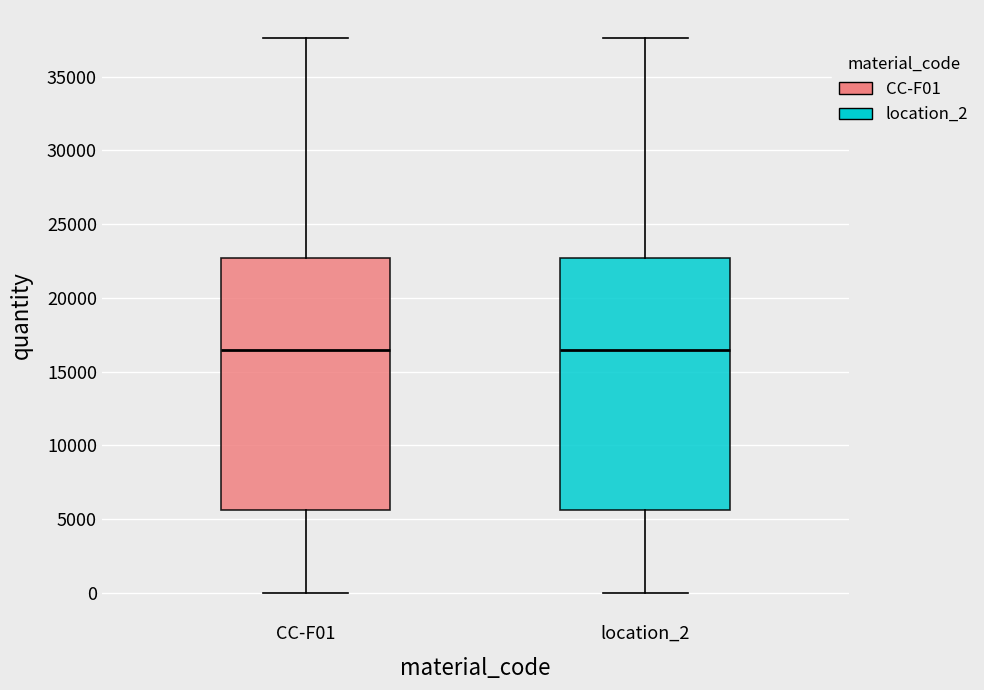

Where does the lower whisker of the box for location_2 end on the y-axis? The values are not printed on the chart, so give them approximately, as read against the axis.

0